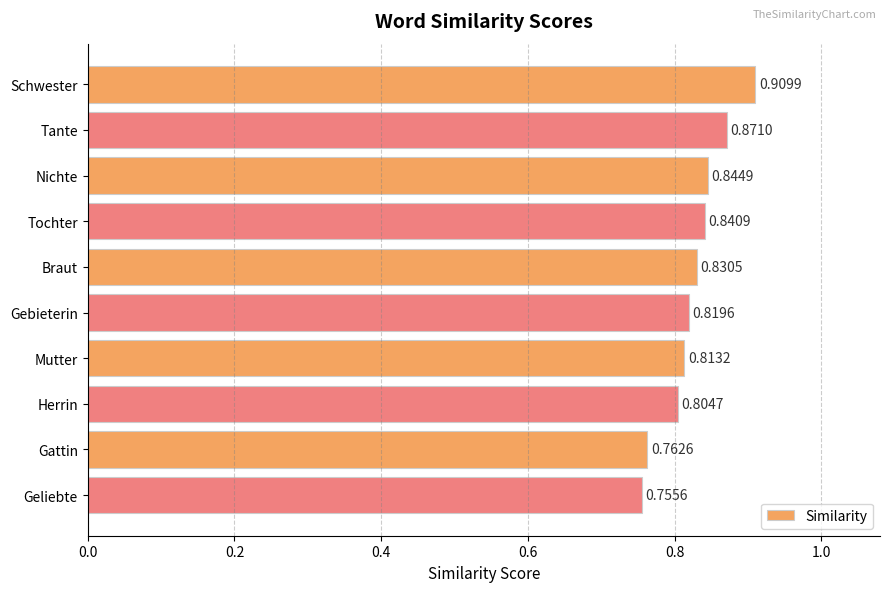

List the labels in order of value, largest first.

Schwester, Tante, Nichte, Tochter, Braut, Gebieterin, Mutter, Herrin, Gattin, Geliebte